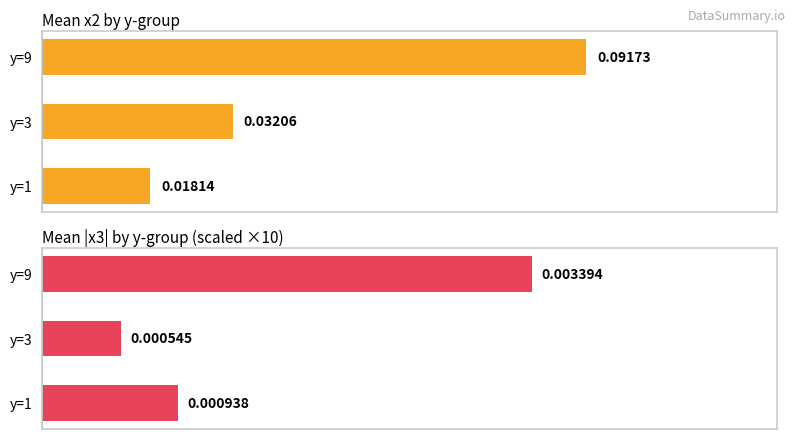

List the series in order of their peak value, lowest first.

|x3|×10 (mean), x2 (mean)